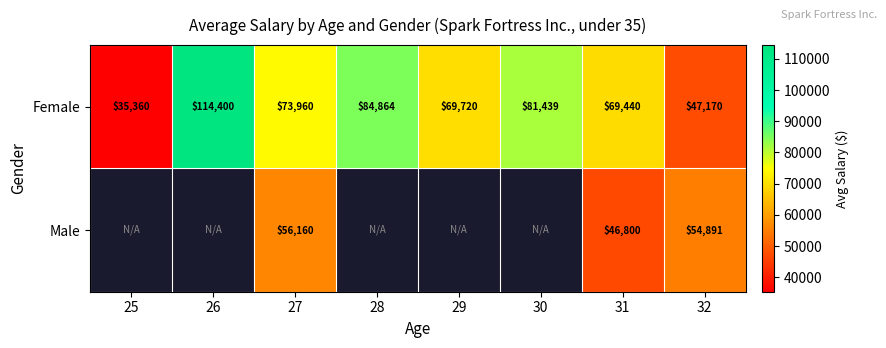

At which label does Female first exceed 73960?

26